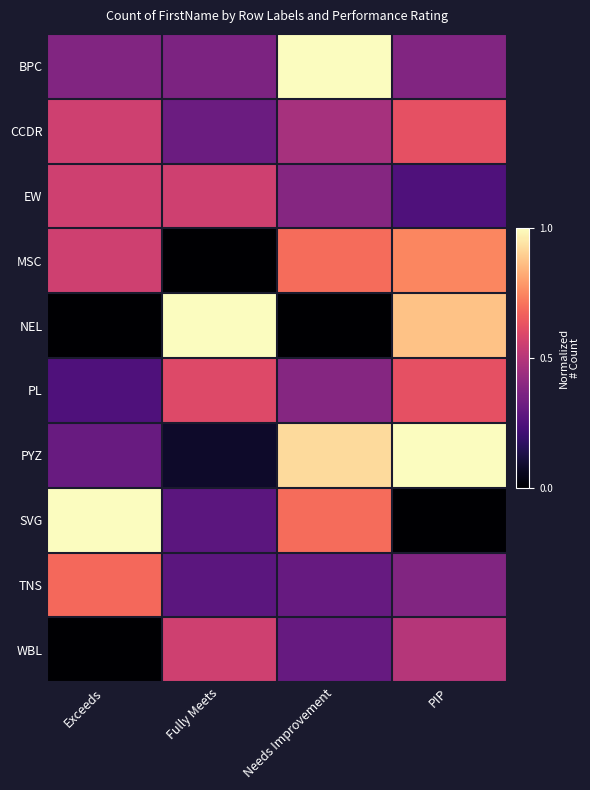

Between Fully Meets and Needs Improvement, which series saw the biggest shift?

NEL